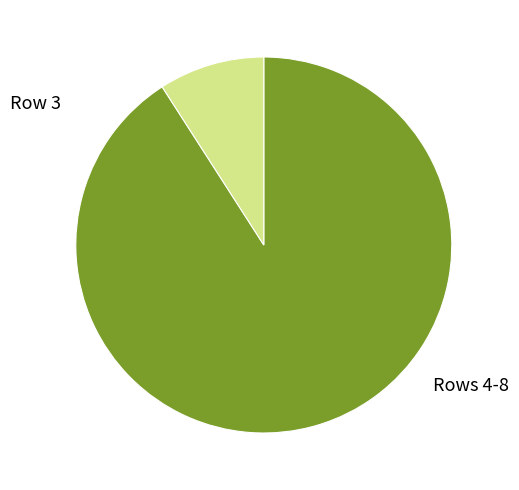

What is the smallest slice in the pie chart?

Row 3